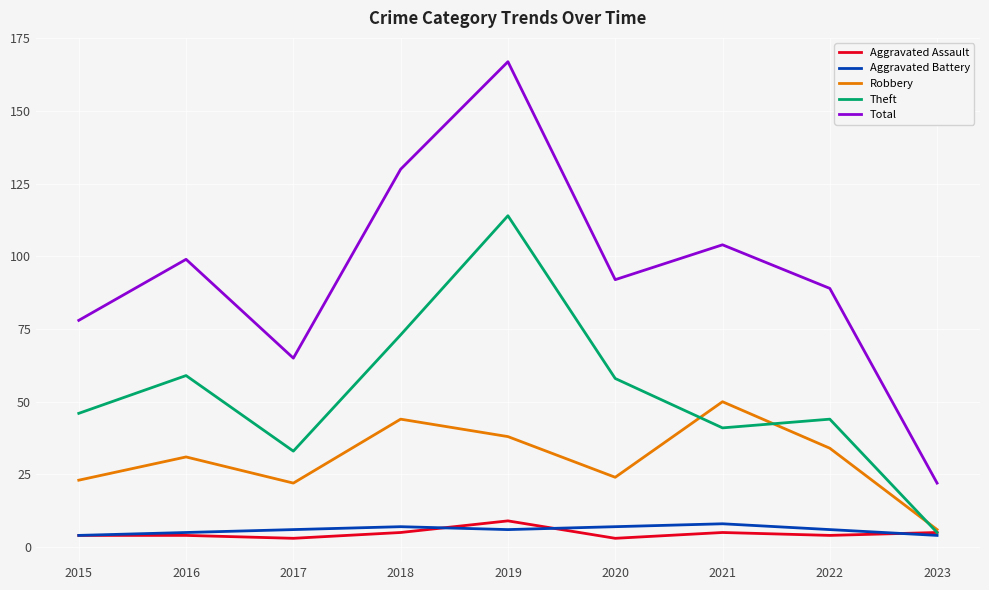

True or false: Aggravated Battery has a value of 6 at 2017.

True